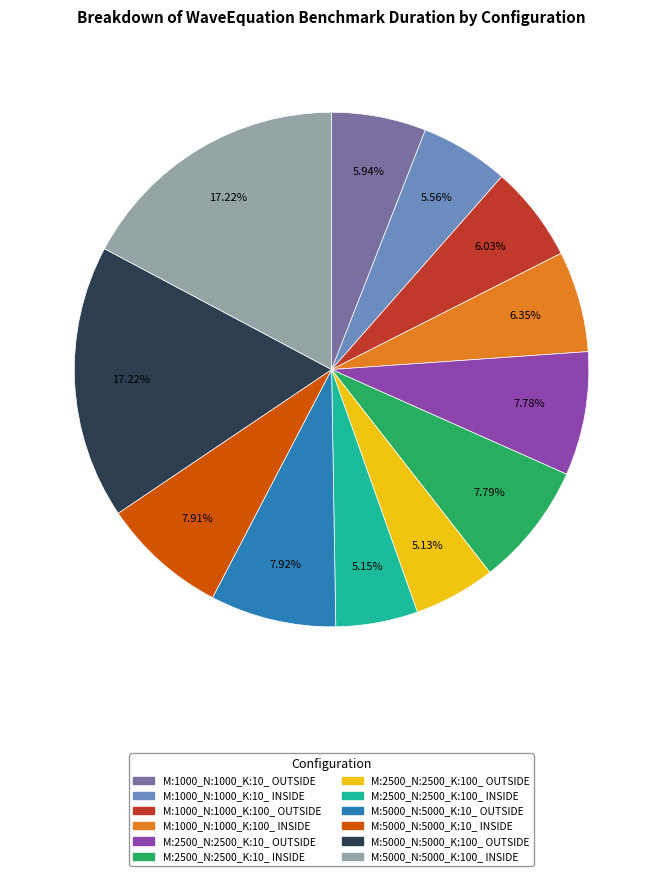

To the nearest percent, what is the difference between the M:2500_N:2500_K:10_ INSIDE and M:5000_N:5000_K:100_ OUTSIDE slice percentages?

9%